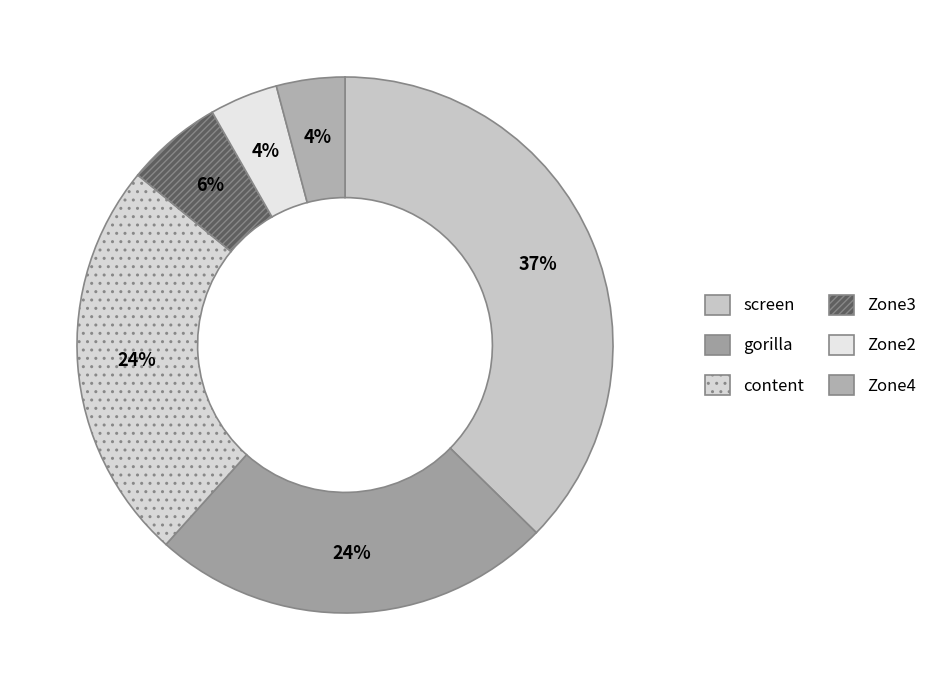

To the nearest percent, what portion does gorilla represent?

24%